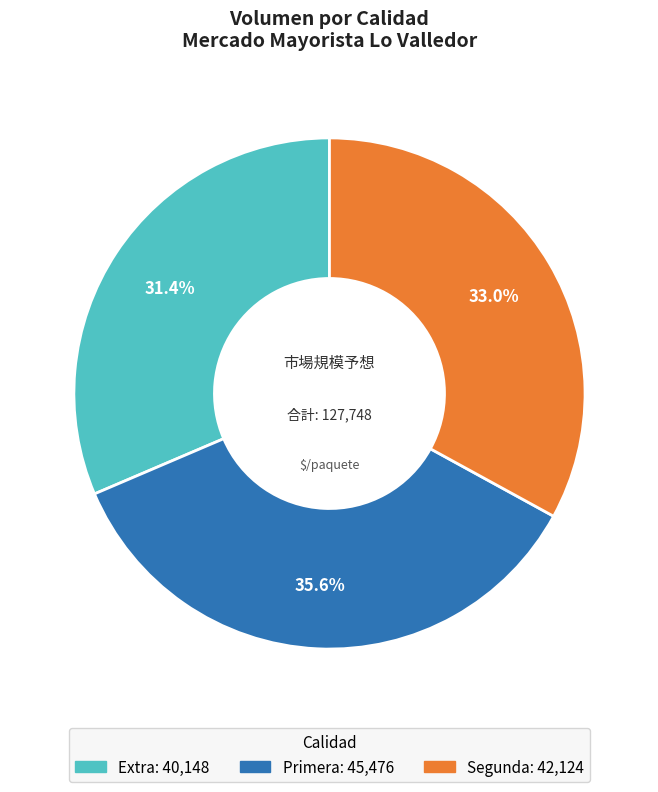

Does any single category account for the majority?

No